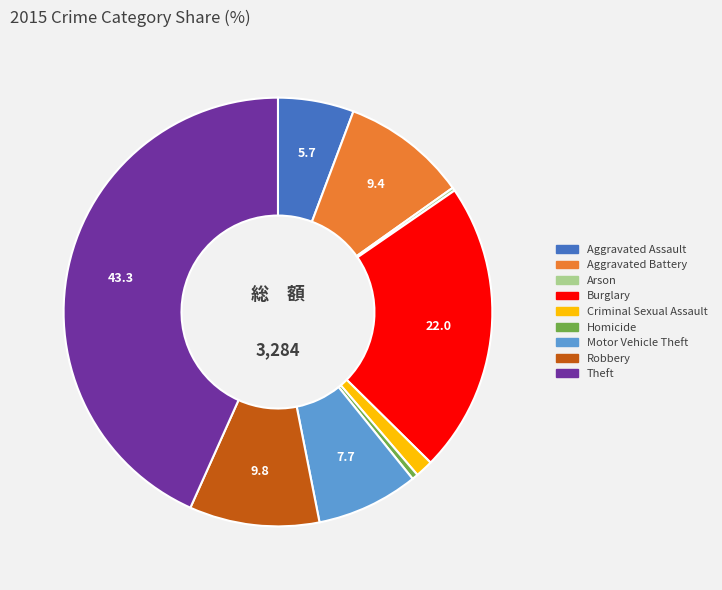

What is the largest slice in the pie chart?

Theft